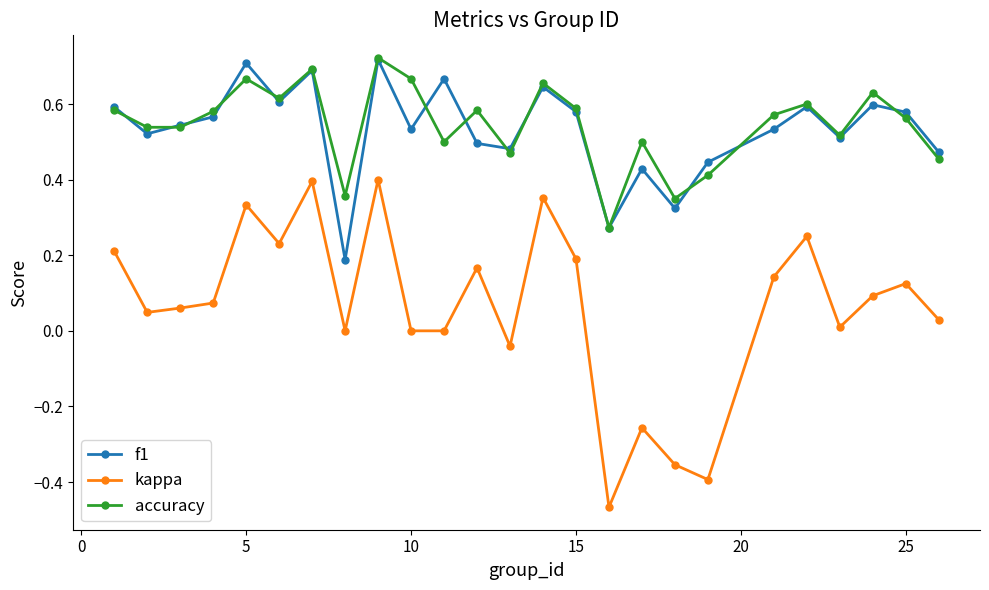

True or false: f1 has more than 0 points higher than both neighbors.

True